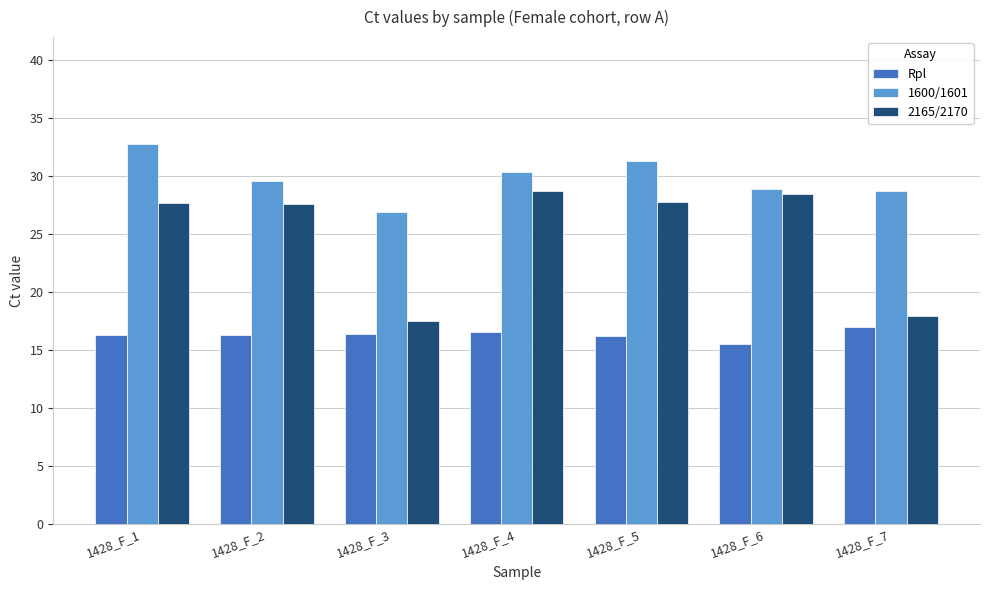

Is it true that 1600/1601 equals 14.1 at 1428_F_2?

False